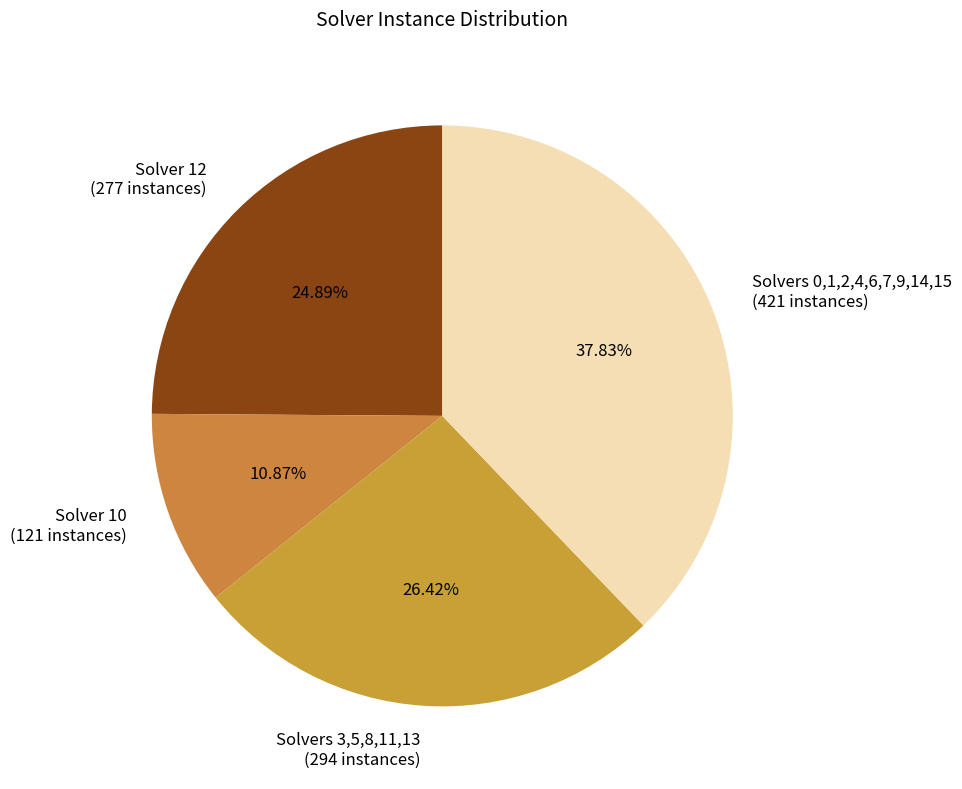

Does Solvers 3,5,8,11,13 (294 instances) account for over 50% of the chart?

No